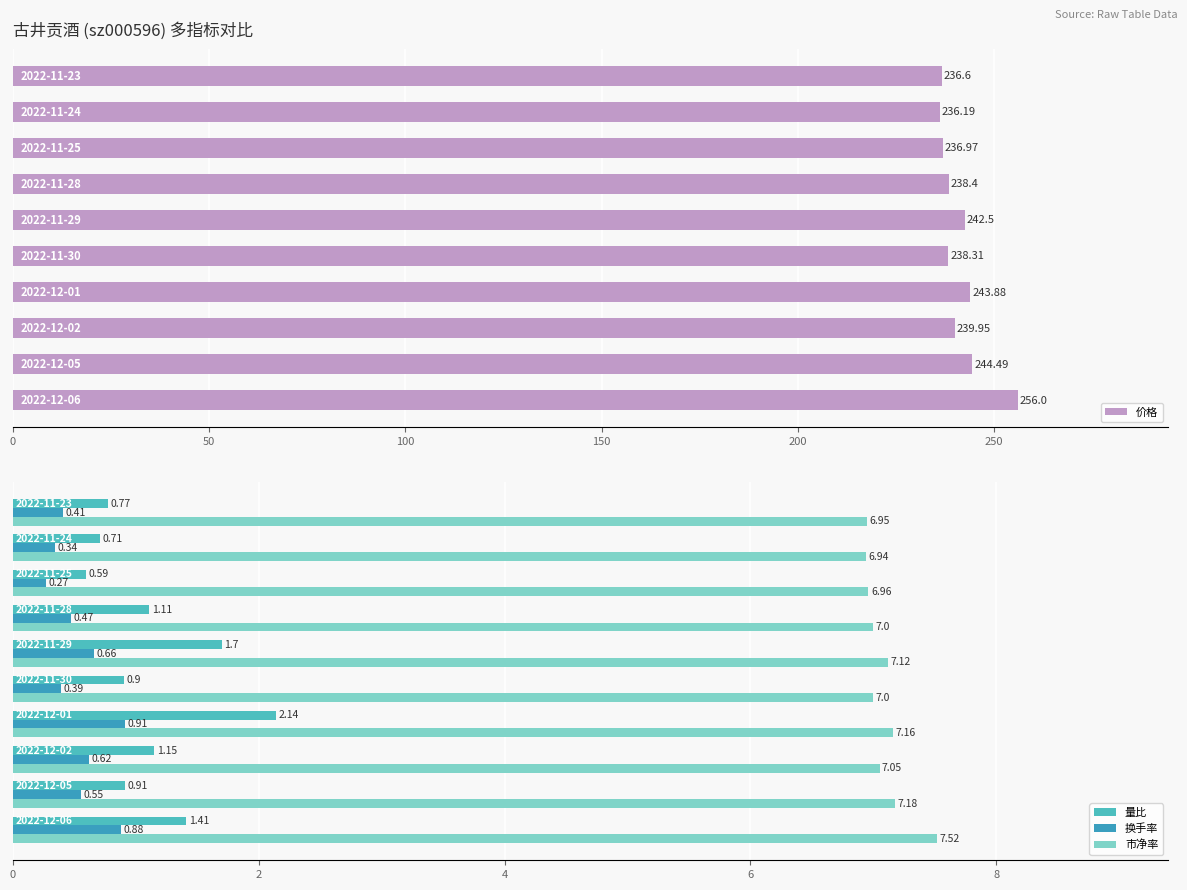

What is the highest value of the 量比 series?

2.1